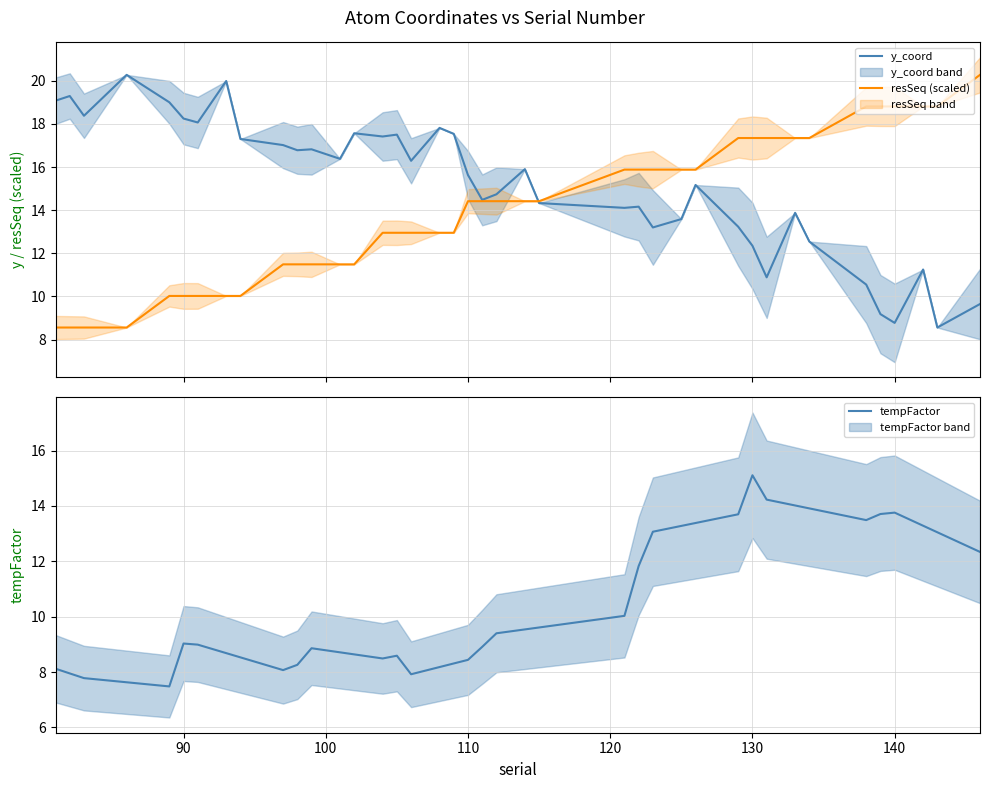

What is the value of the y_coord point at the 31st from the left?

12.4